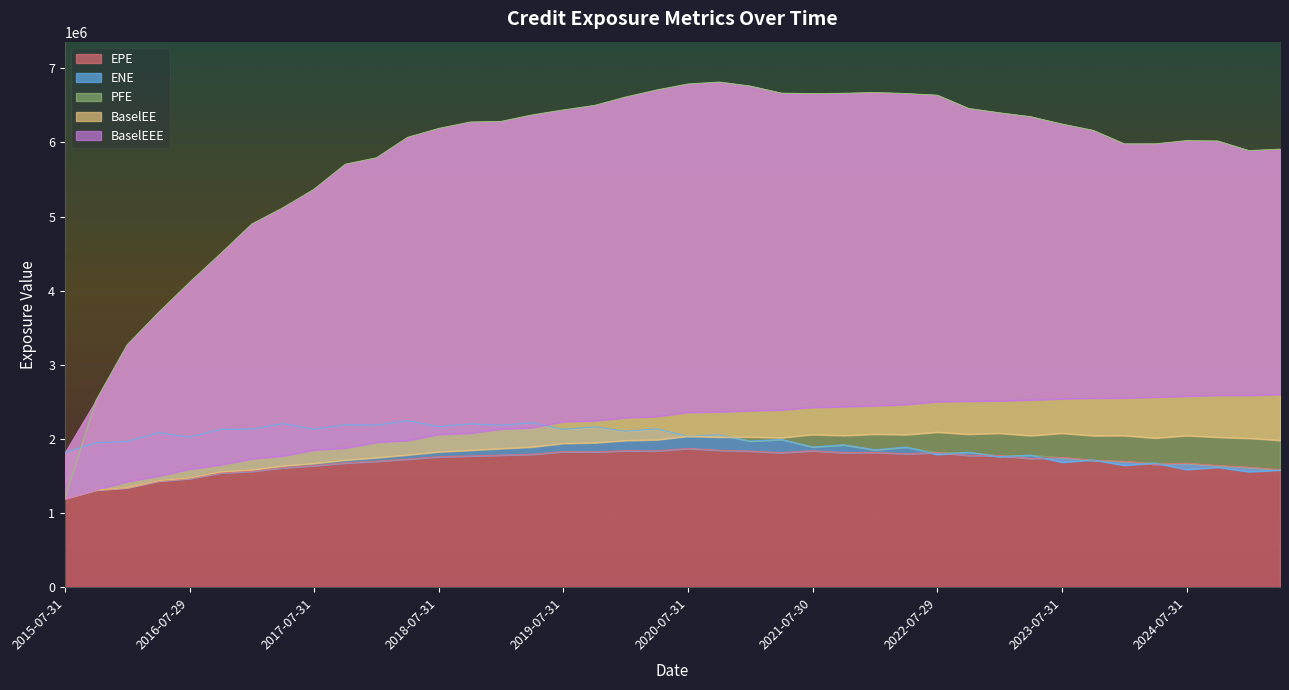

True or false: PFE and EPE intersect in this chart.

False